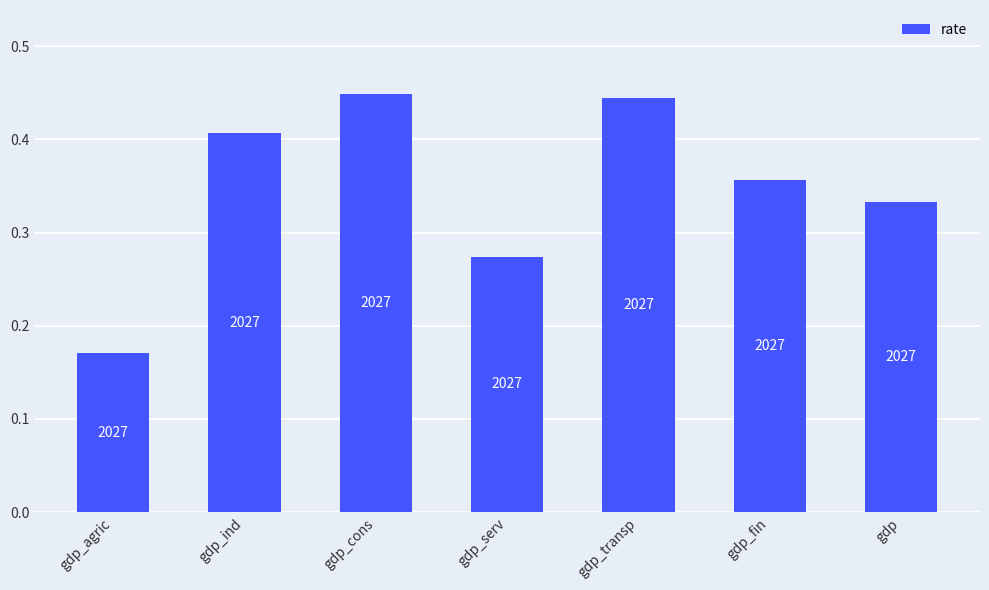

What is the smallest value displayed?

0.2